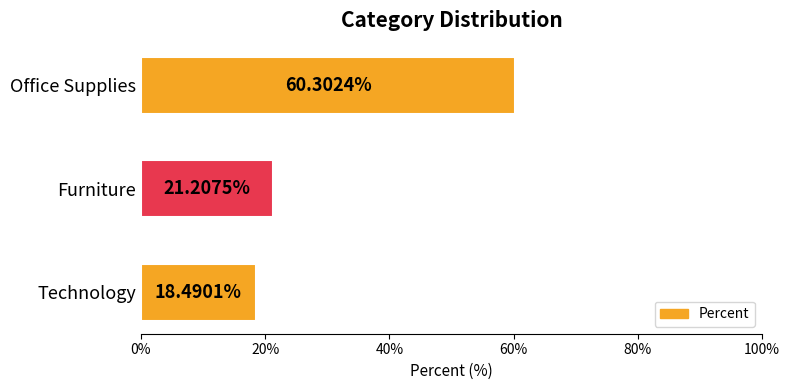

At which label is the value closest to 39?

Furniture